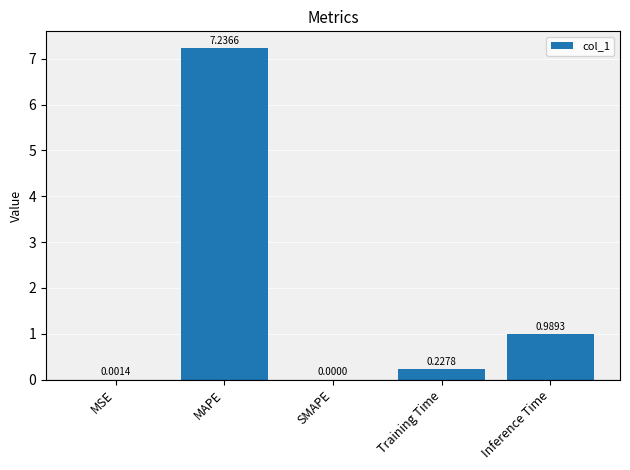

What is the sum of all values?

8.5